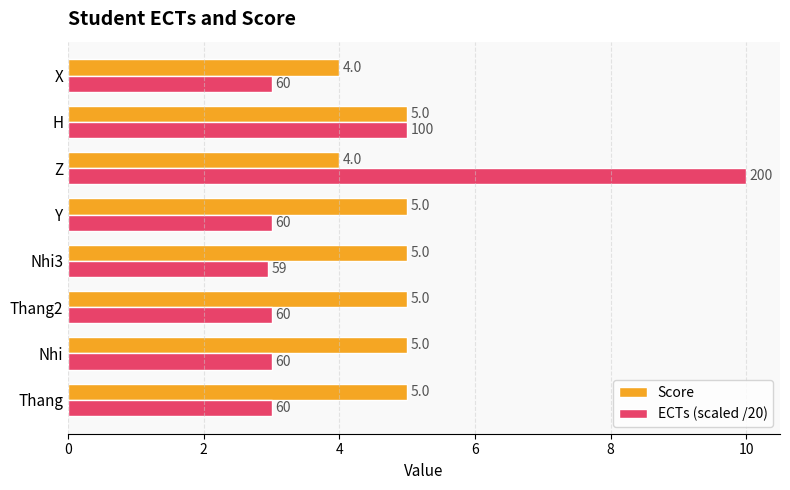

Which label corresponds to the largest value in the chart?

Z